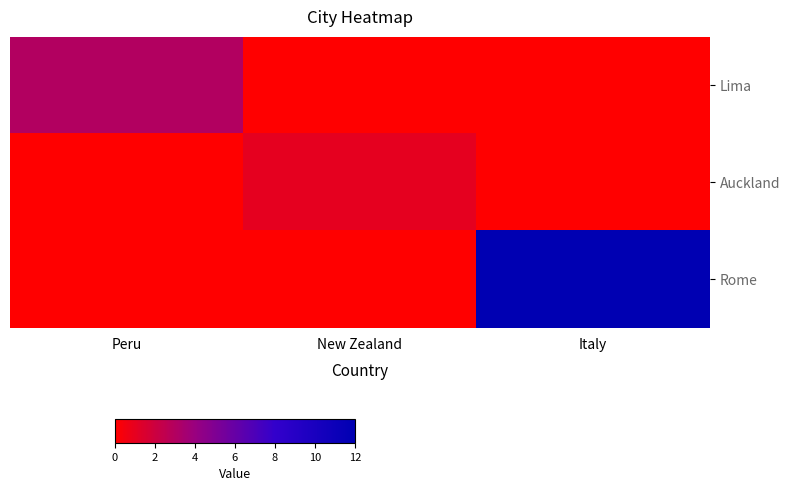

Which series has the largest range (max minus min)?

Rome